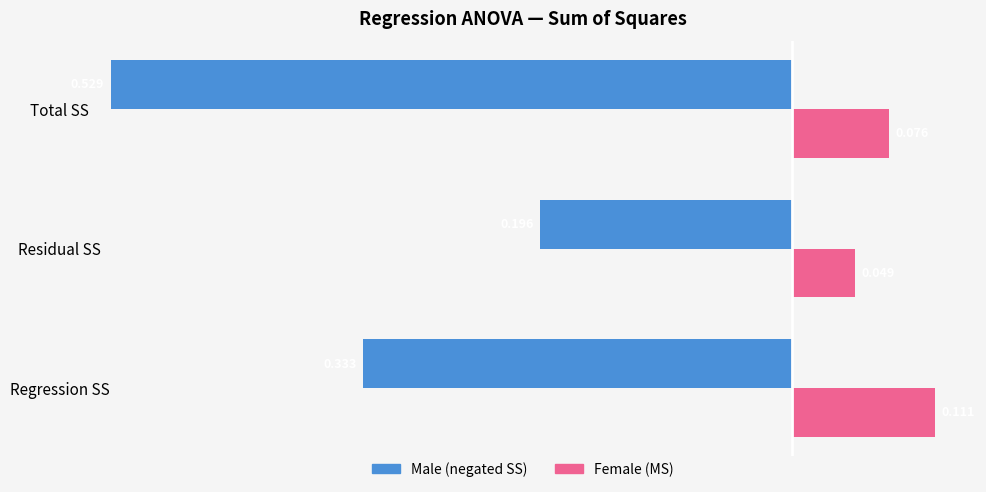

Which label corresponds to the smallest value in the chart?

Total SS